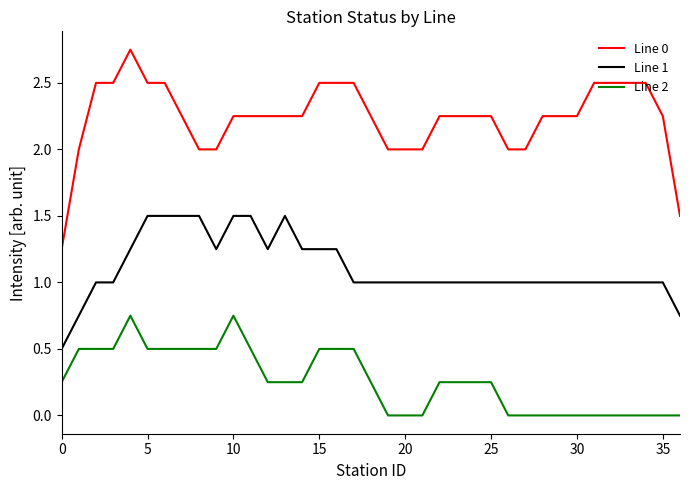

Count the number of categories in the chart.

37